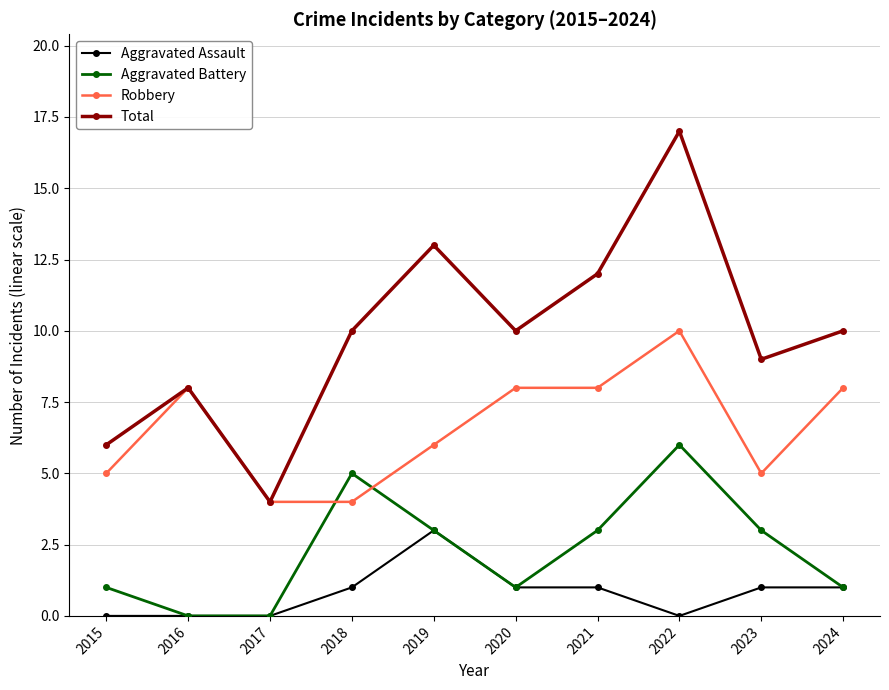

The Robbery series shows 7 at 2015. True or false?

False